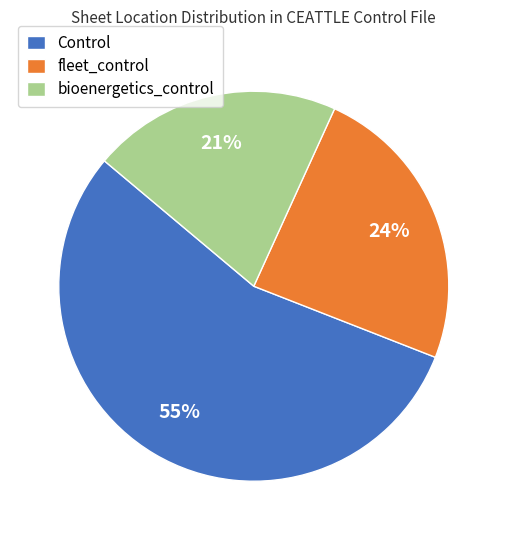

Rank the categories by value from highest to lowest.

Control, fleet_control, bioenergetics_control